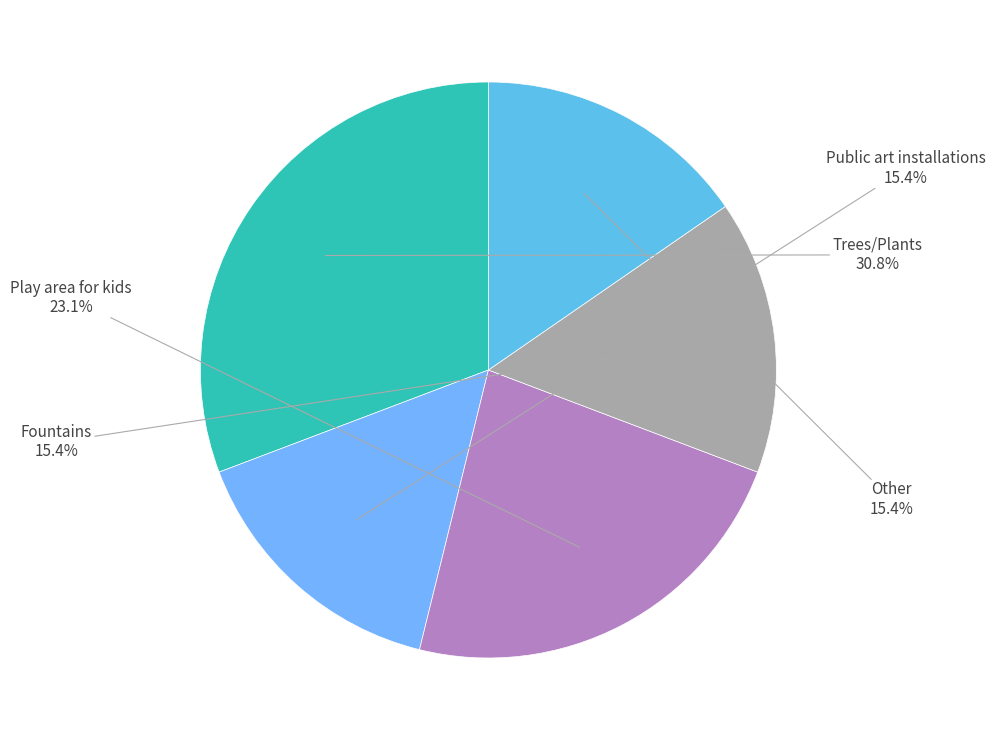

What is the largest slice in the pie chart?

Trees/Plants